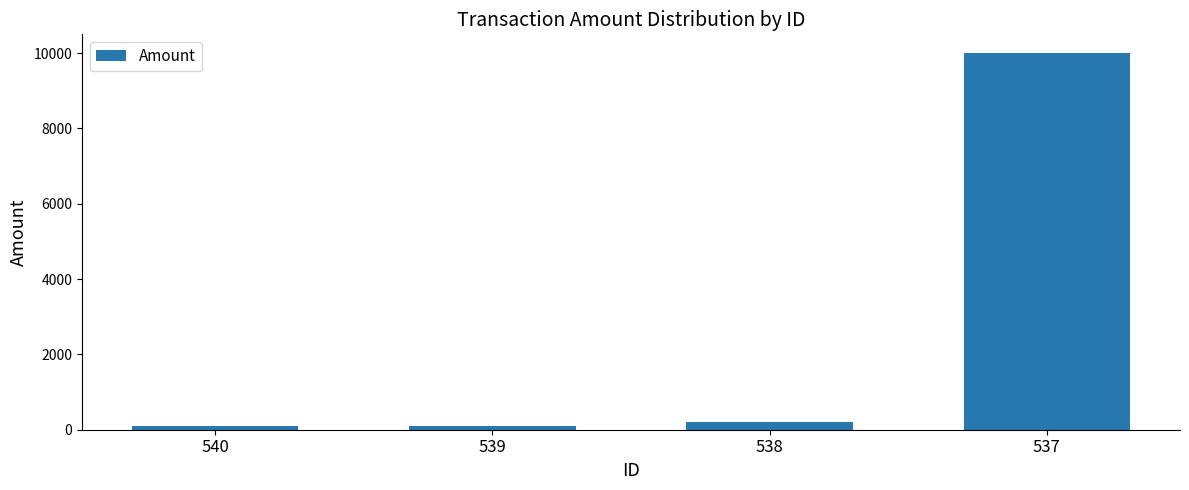

What is the maximum value shown in the chart?

10000.0